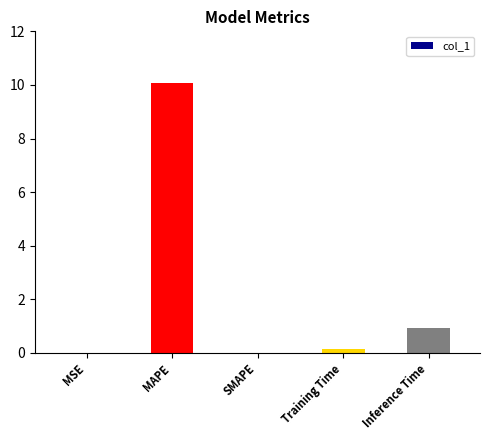

At which label is the value closest to 5?

Inference Time